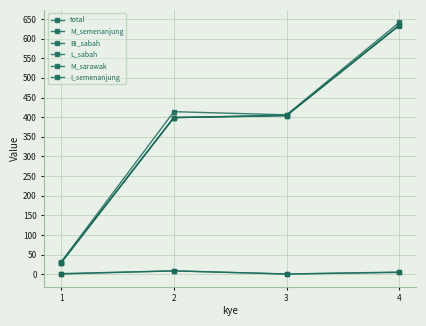

What is the value of the M_semenanjung point at the 1st from the left?

30